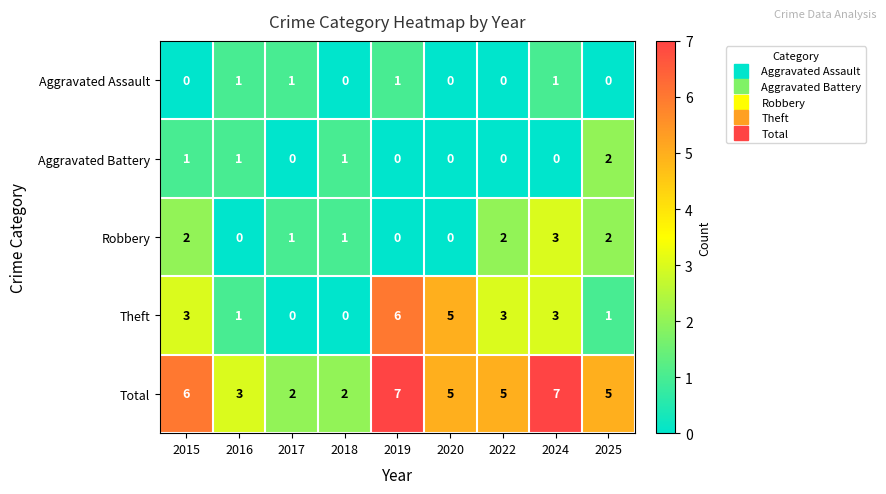

What is the greatest value displayed?

7